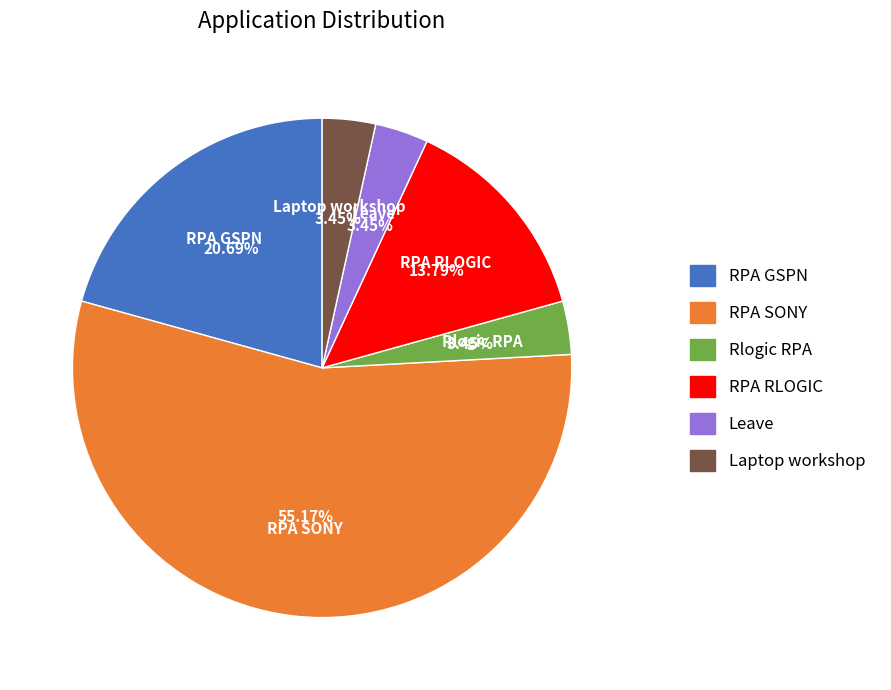

Which slice is the largest?

RPA SONY